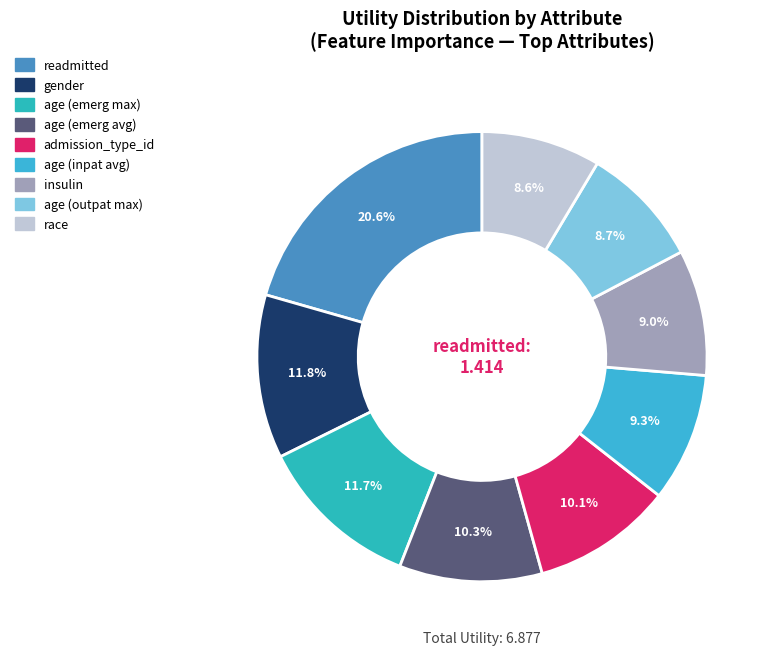

How many segments does this pie chart have?

9